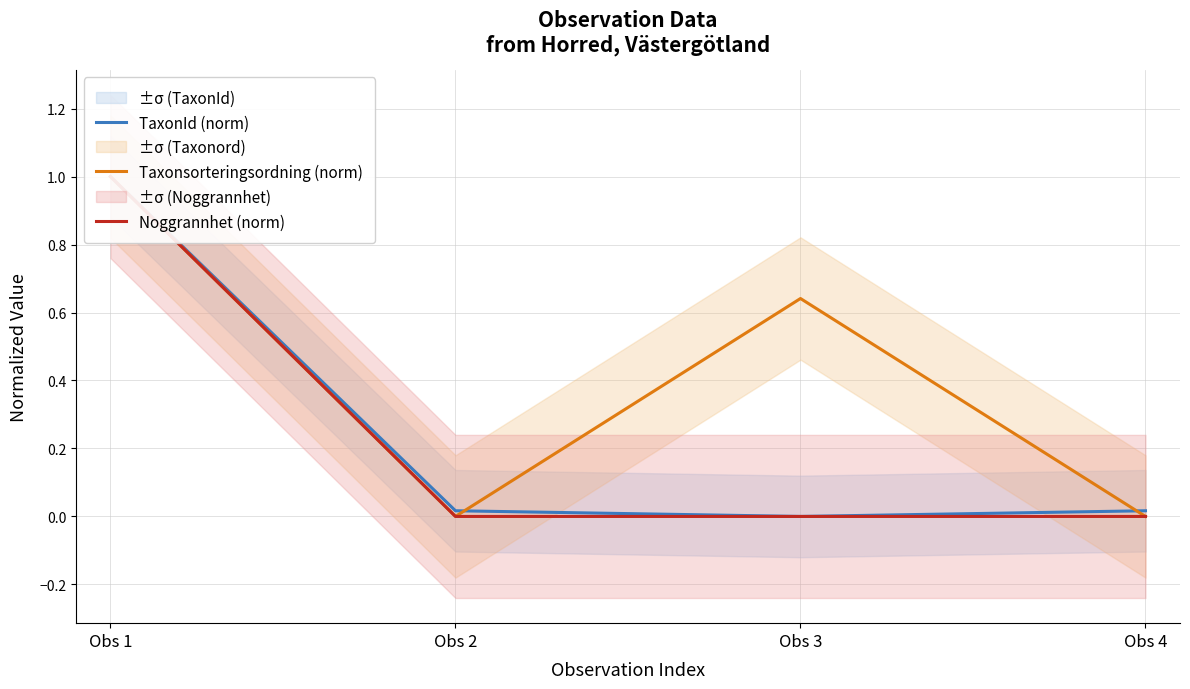

List the labels in order of Taxonsorteringsordning (norm) value, smallest first.

Obs 2, Obs 4, Obs 3, Obs 1